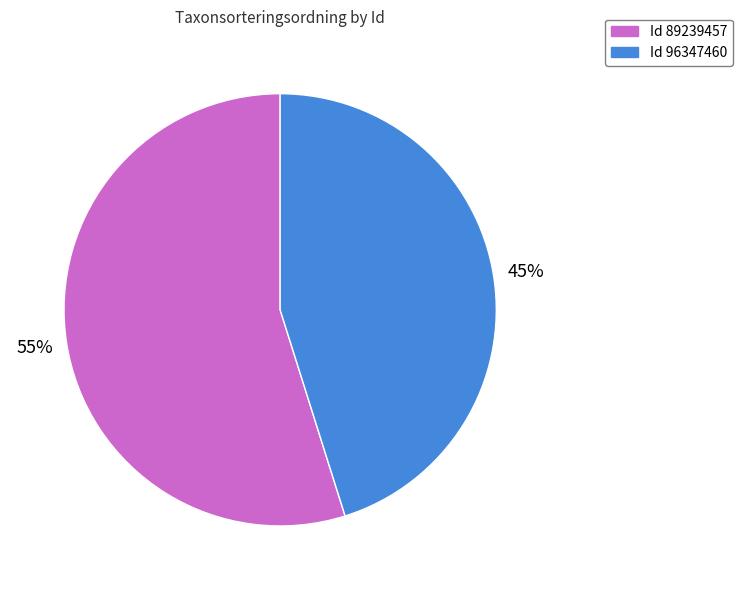

To the nearest percent, what is the difference between the largest and smallest slice percentages?

10%